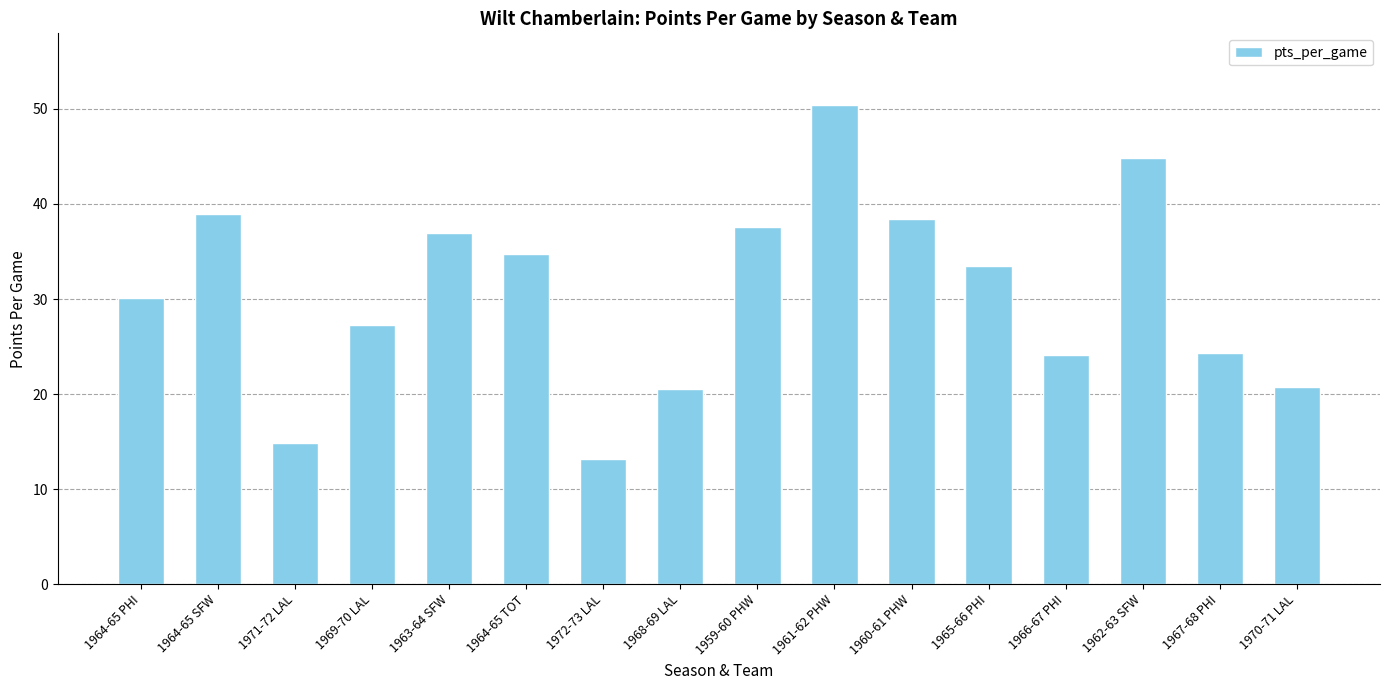

Where is the data nearest to the value 31?

1964-65 PHI